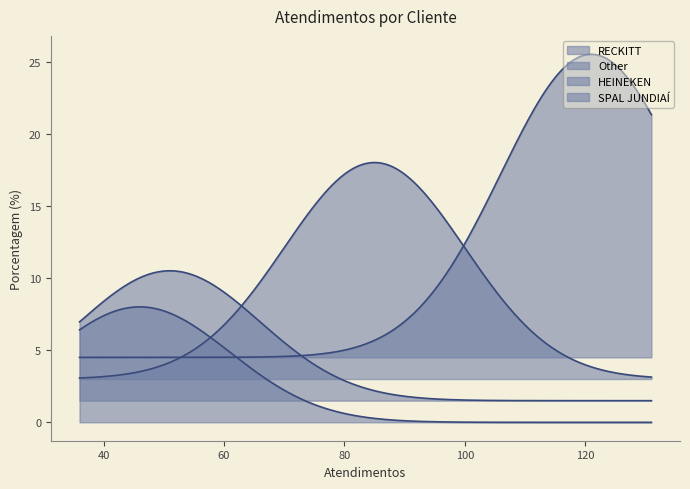

Approximately how many times larger is the value at RECKITT compared to HEINEKEN?

0.5